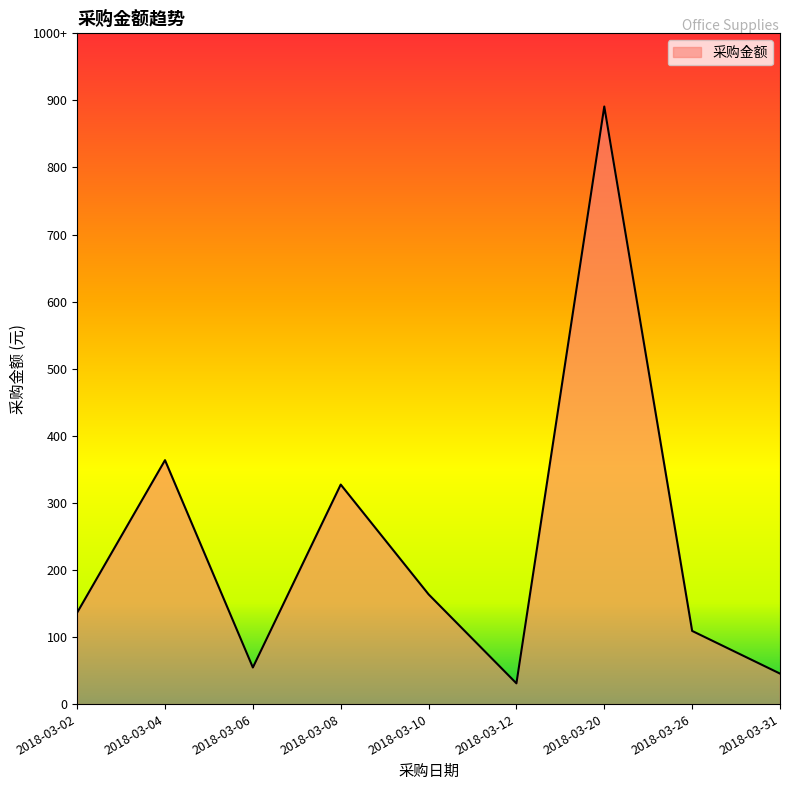

List the labels in order of value, largest first.

2018-03-20, 2018-03-04, 2018-03-08, 2018-03-10, 2018-03-02, 2018-03-26, 2018-03-06, 2018-03-31, 2018-03-12